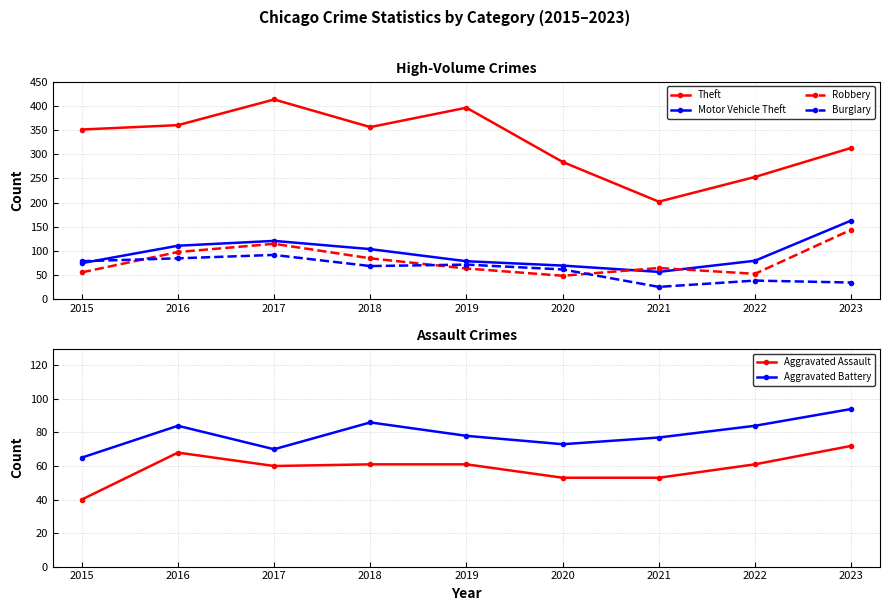

Is it true that Burglary equals 111 at 2020?

False